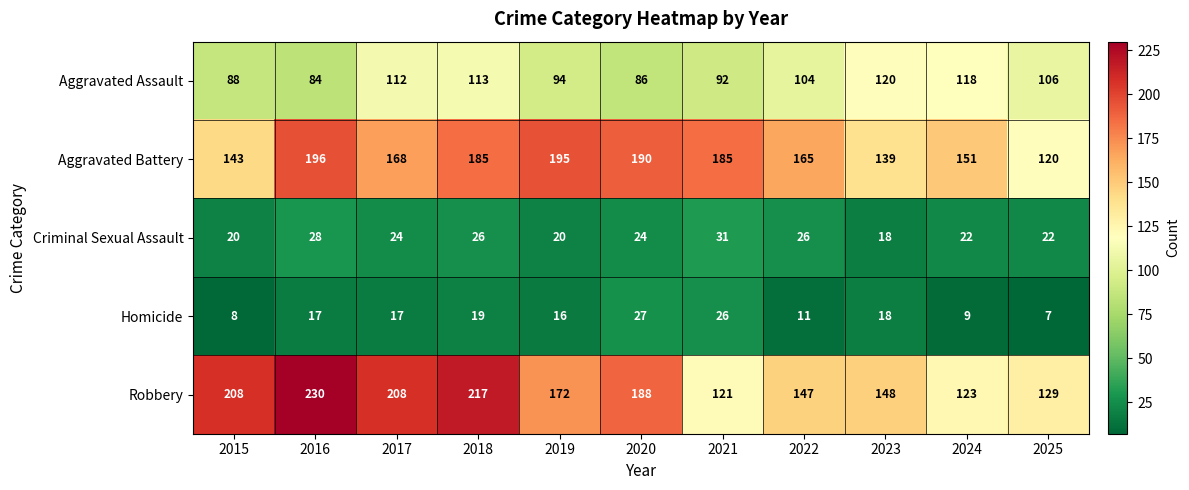

Which series has the largest total across all categories?

Robbery